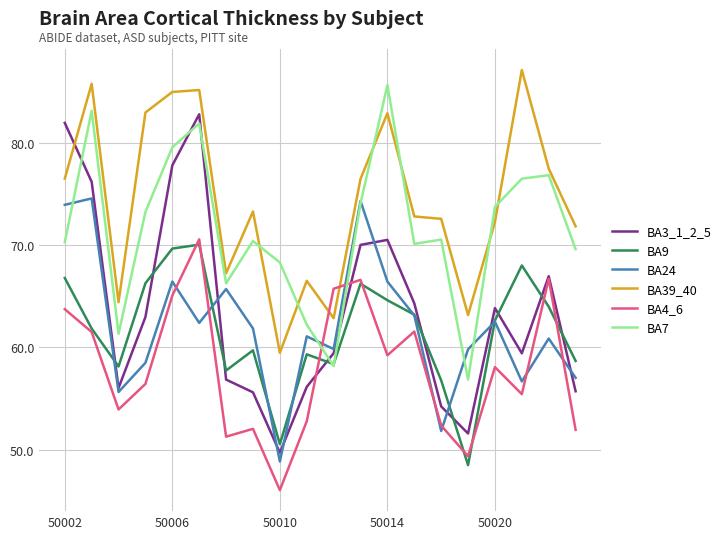

What is the greatest value displayed?

87.1